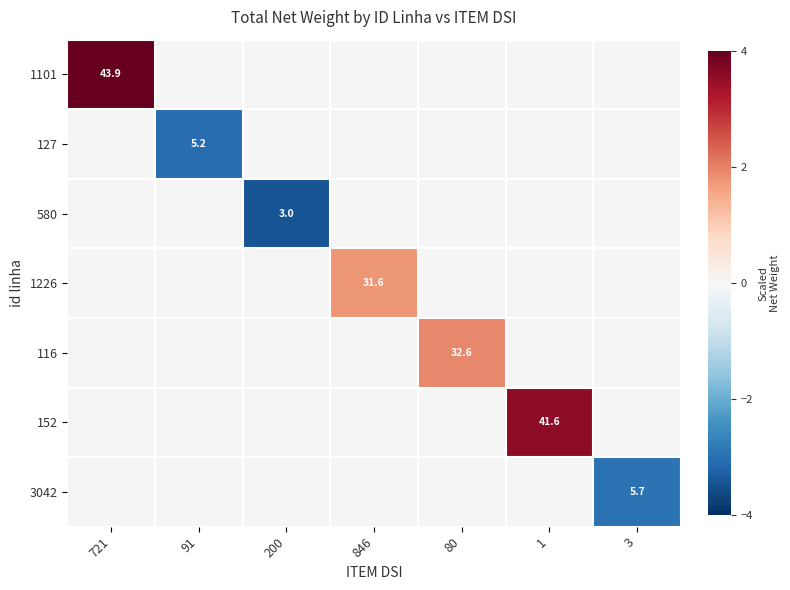

At 846, list the series in order from largest to smallest.

1101, 127, 580, 1226, 116, 152, 3042